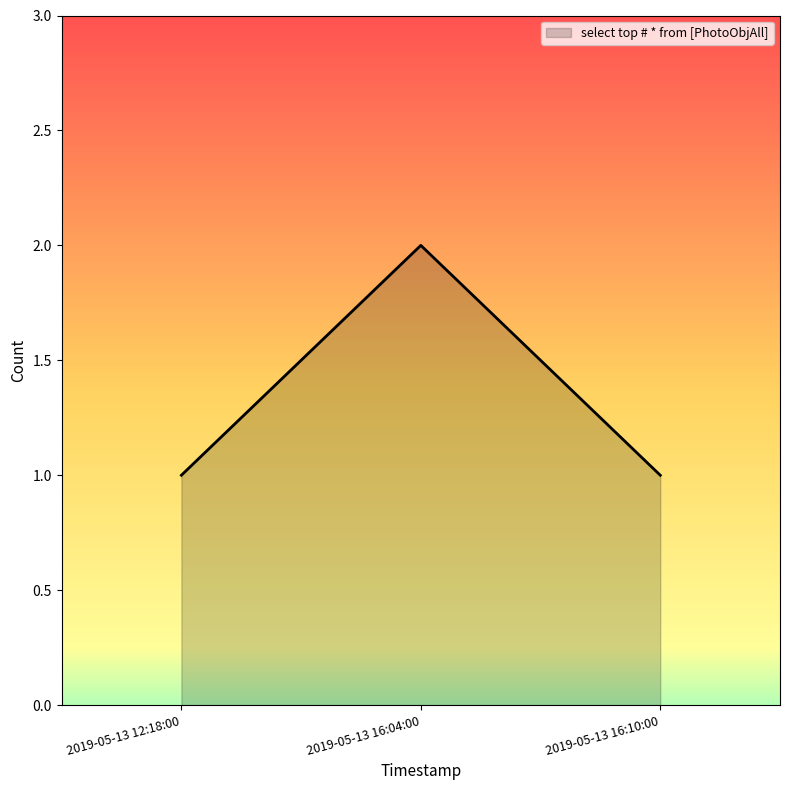

What is the ratio of the value at 2019-05-13 12:18:00 to the value at 2019-05-13 16:04:00?

0.5